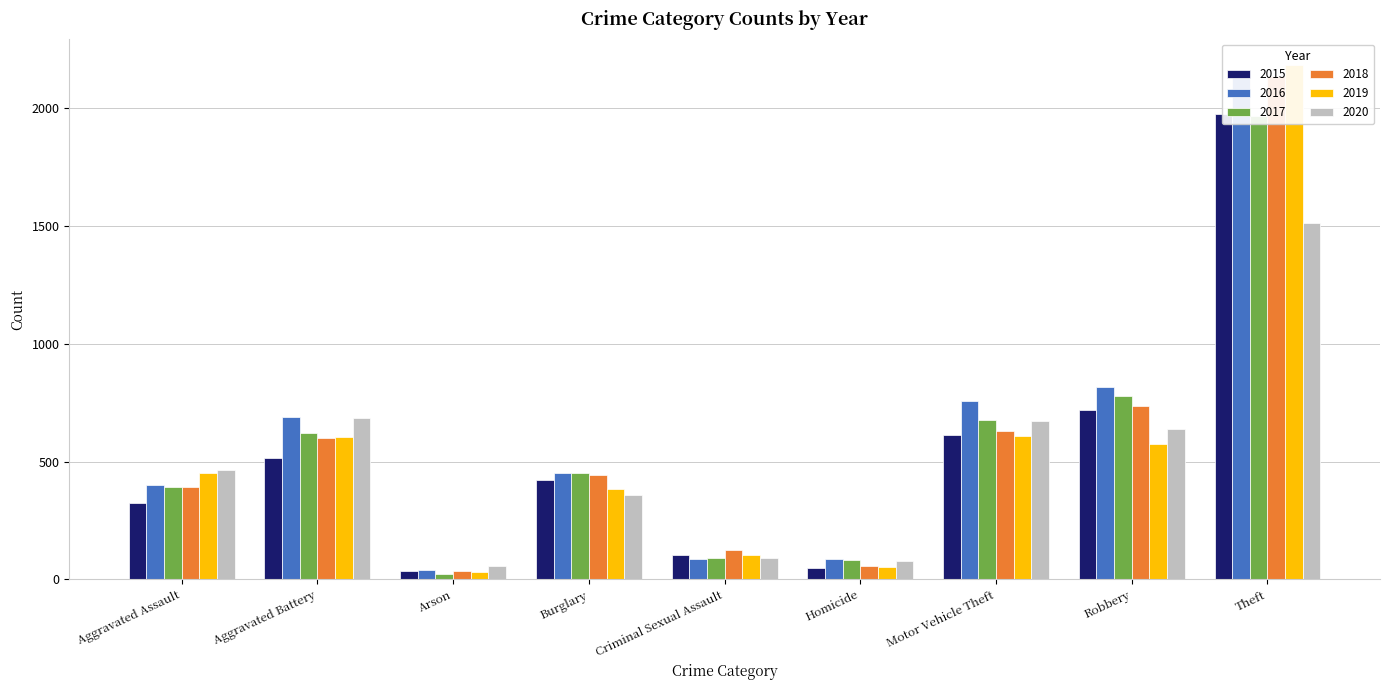

How many groups of bars are there?

9